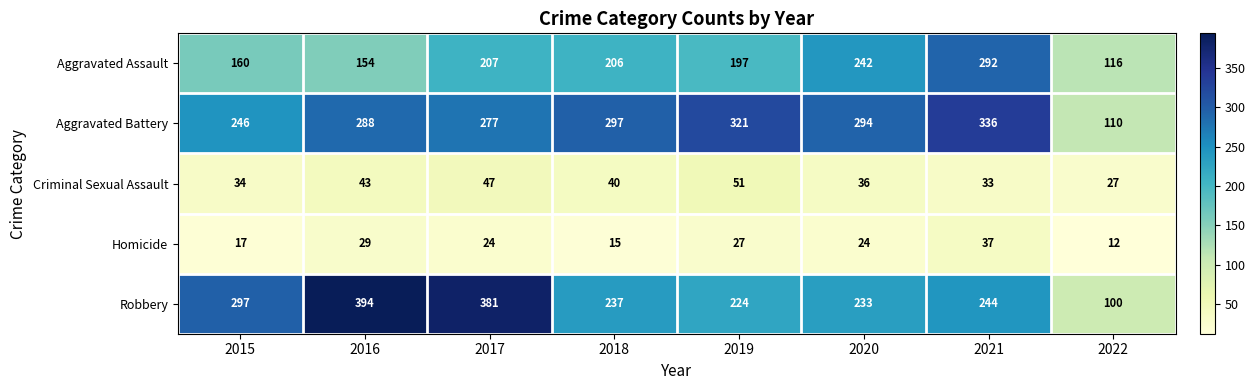

What is the difference between the maximum and minimum values in the Homicide series?

25